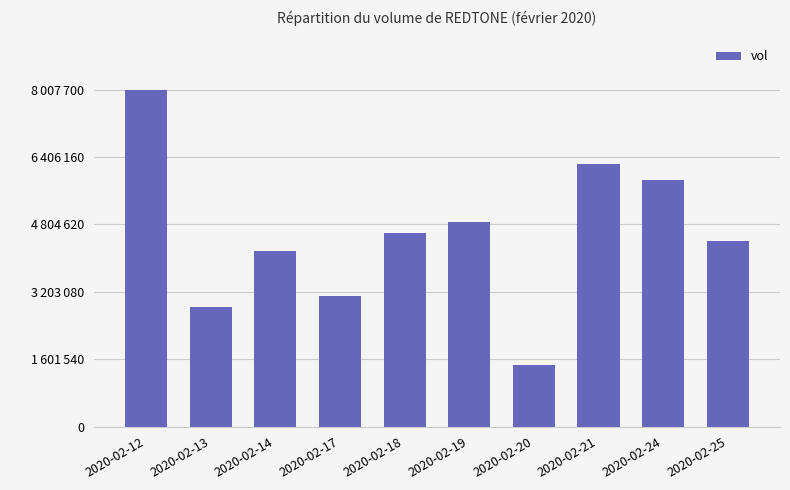

Are the bars horizontal?

No